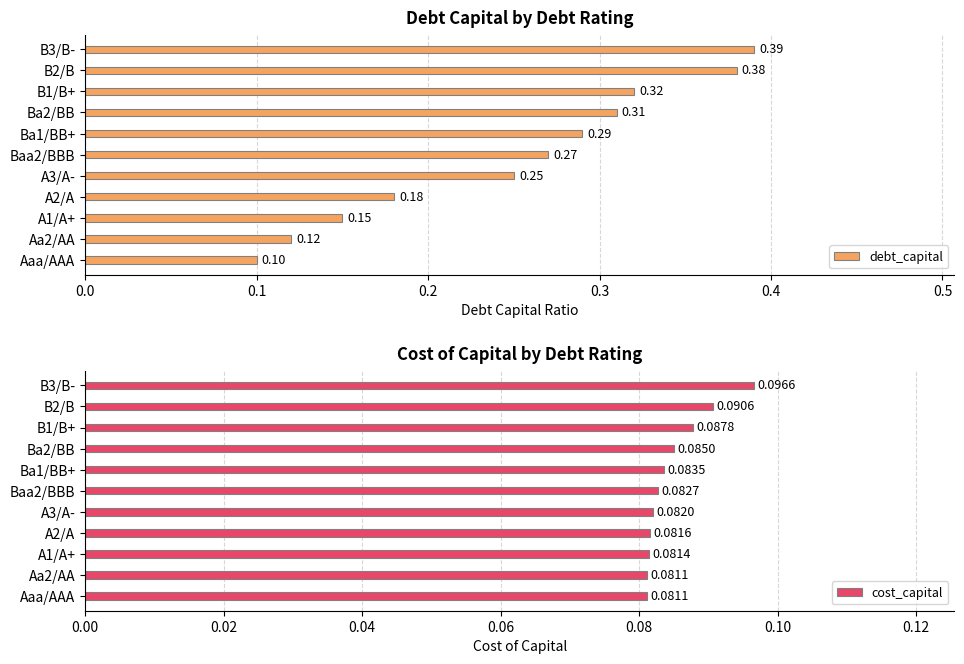

Rank the categories by debt_capital value from lowest to highest.

Aaa/AAA, Aa2/AA, A1/A+, A2/A, A3/A-, Baa2/BBB, Ba1/BB+, Ba2/BB, B1/B+, B2/B, B3/B-